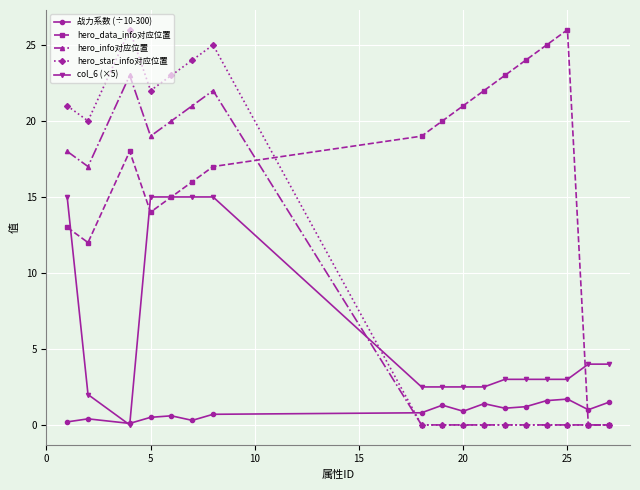

In 战力系数 (÷10-300), how many points are lower than both neighbors (excluding endpoints)?

5